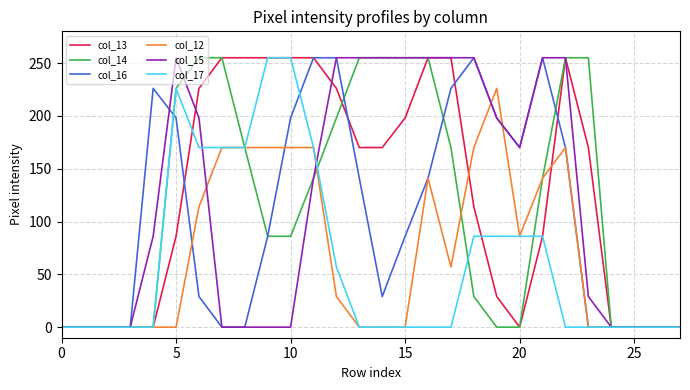

What is the greatest value displayed?

255